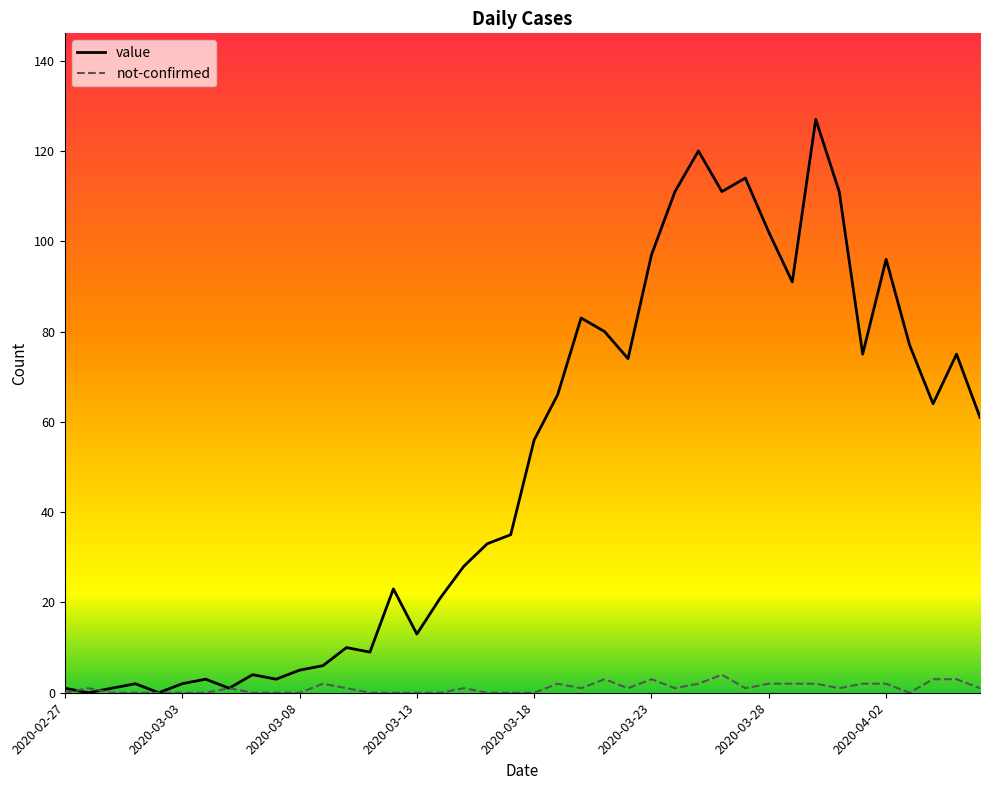

Reading left to right, extract all data points from this chart.

value: 1	0	1	2	0	2	3	1	4	3	5	6	10	9	23	13	21	28	33	35	56	66	83	80	74	97	111	120	111	114	102	91	127	111	75	96	77	64	75	61
not-confirmed: 0	1	0	0	0	0	0	1	0	0	0	2	1	0	0	0	0	1	0	0	0	2	1	3	1	3	1	2	4	1	2	2	2	1	2	2	0	3	3	1